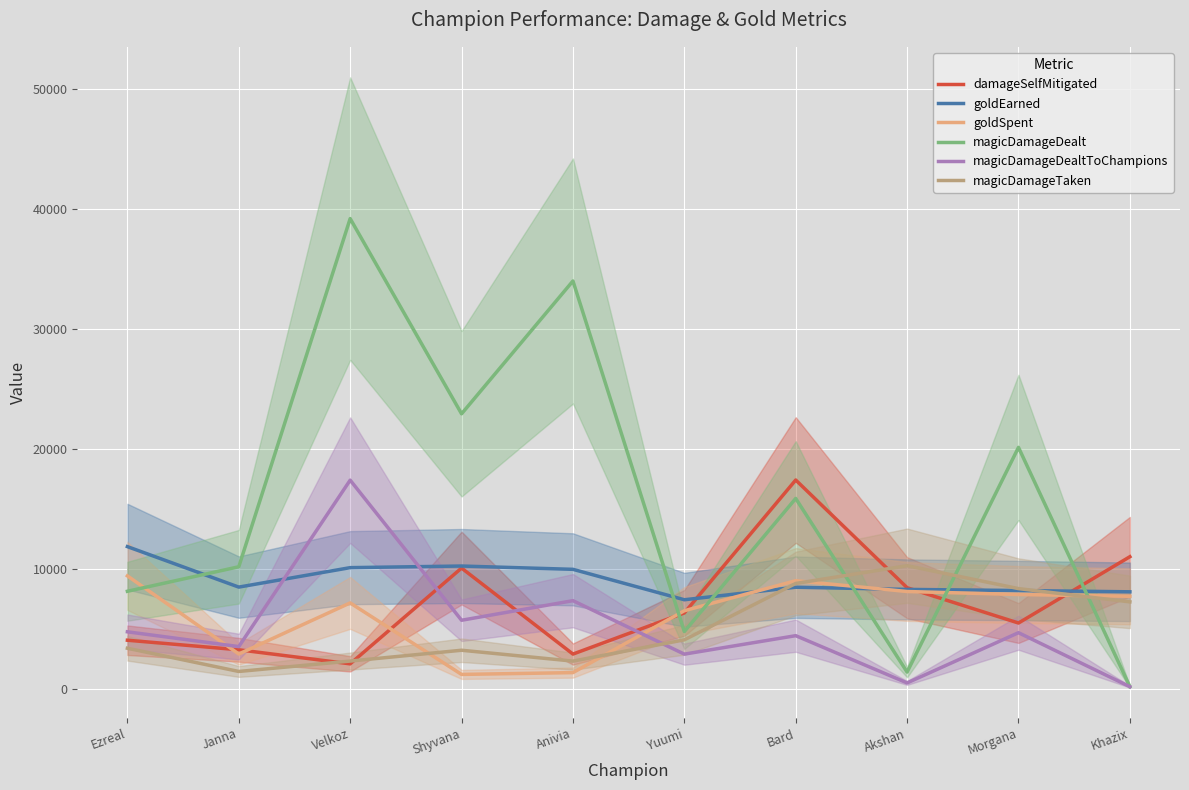

At which category does magicDamageDealt reach its first local peak?

Velkoz